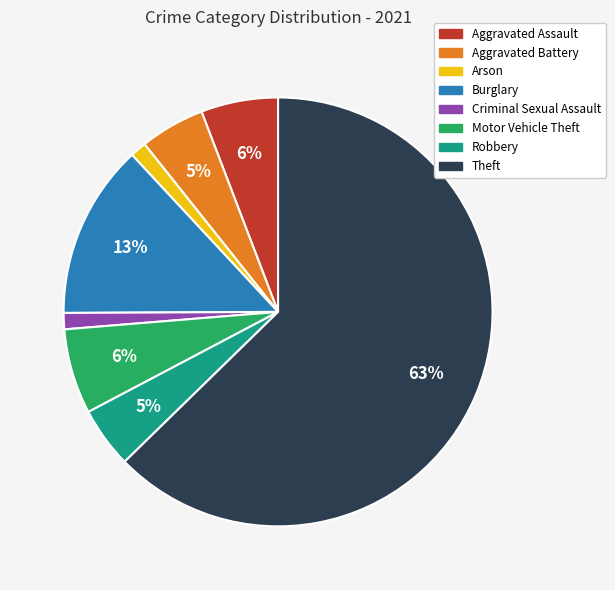

What is the ratio of the value at Theft to the value at Burglary?

4.8